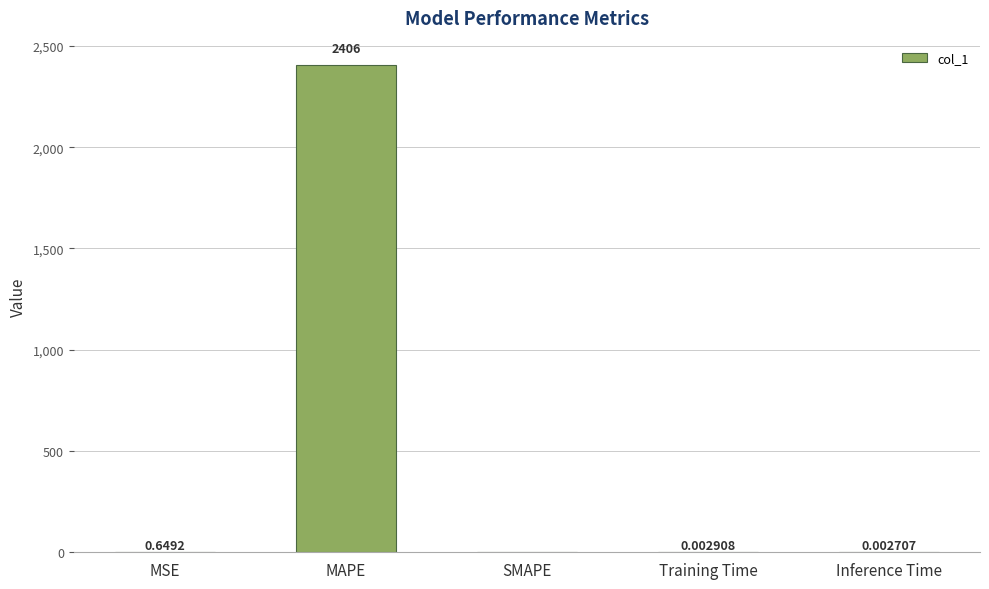

Where is the data nearest to the value 1202?

MSE